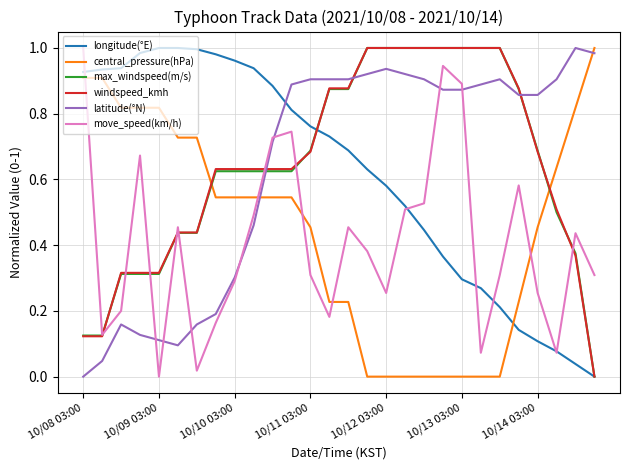

True or false: latitude(°N) and max_windspeed(m/s) cross at least once.

True